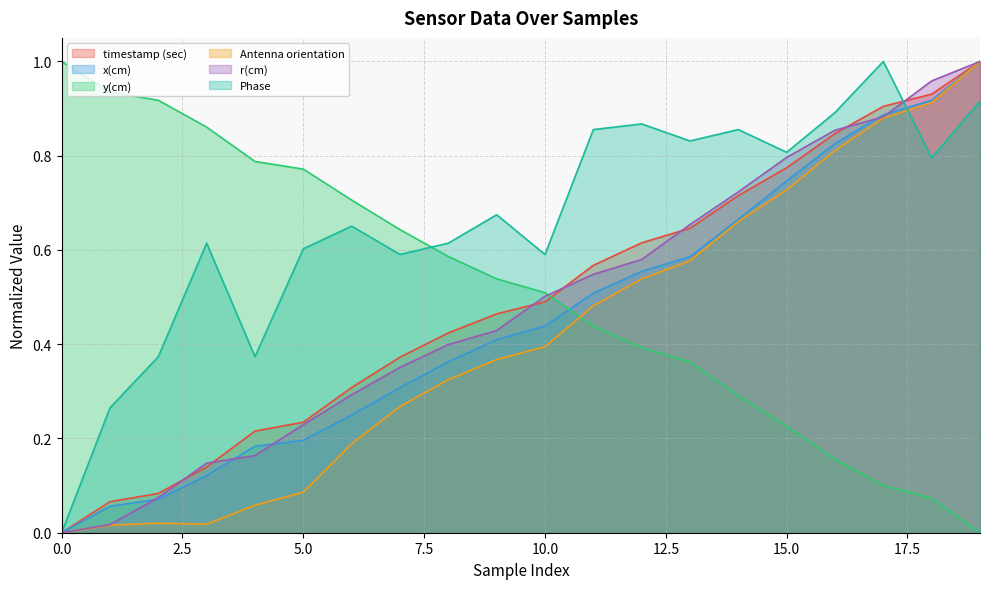

Count the number of categories in the chart.

20